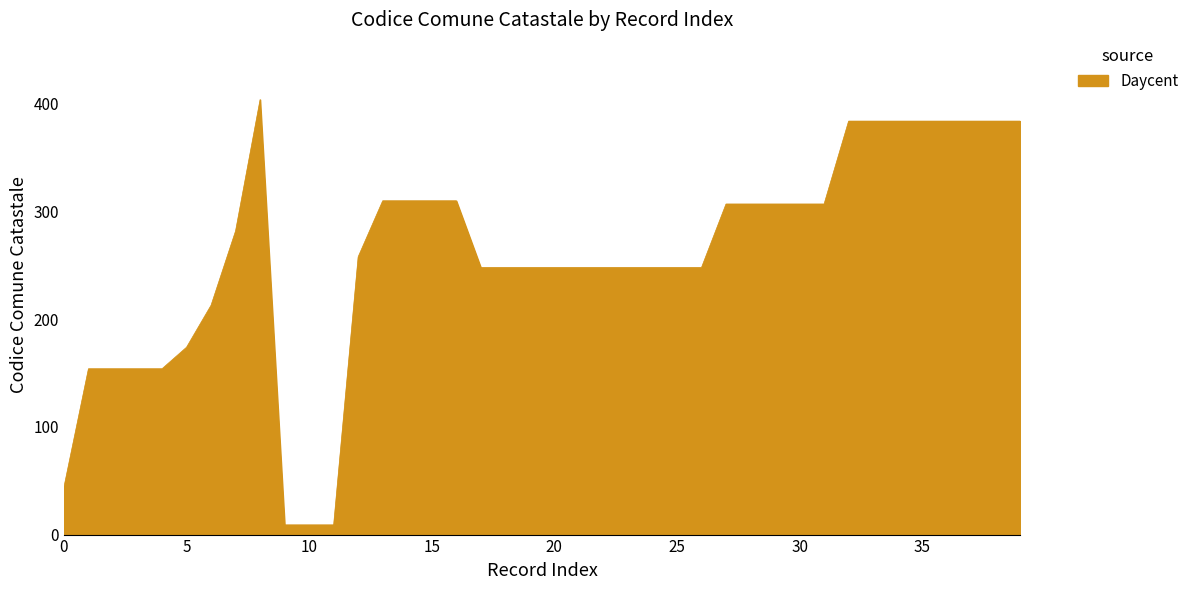

What is the difference between the maximum and minimum values?

395